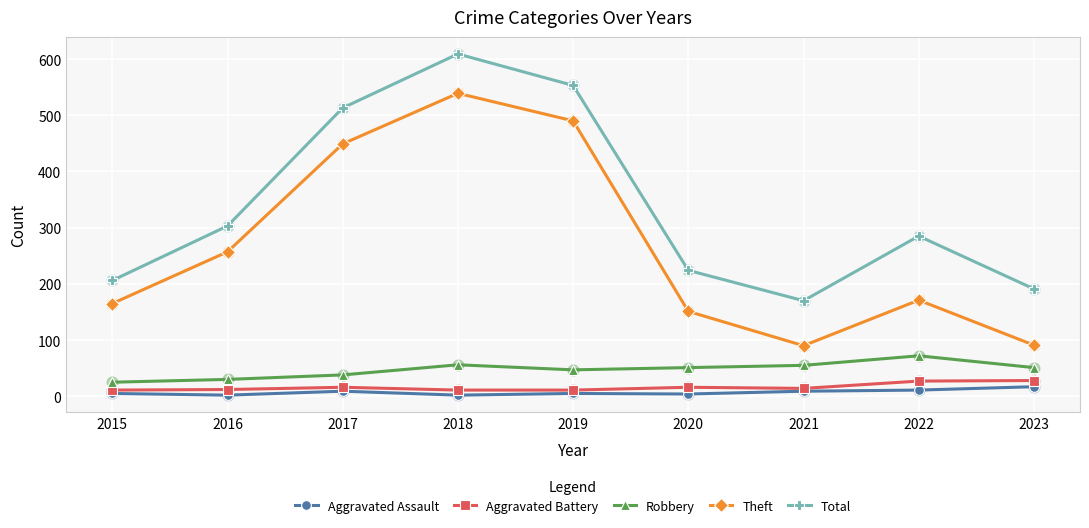

What are all the series names shown in the legend?

Aggravated Assault, Aggravated Battery, Robbery, Theft, Total